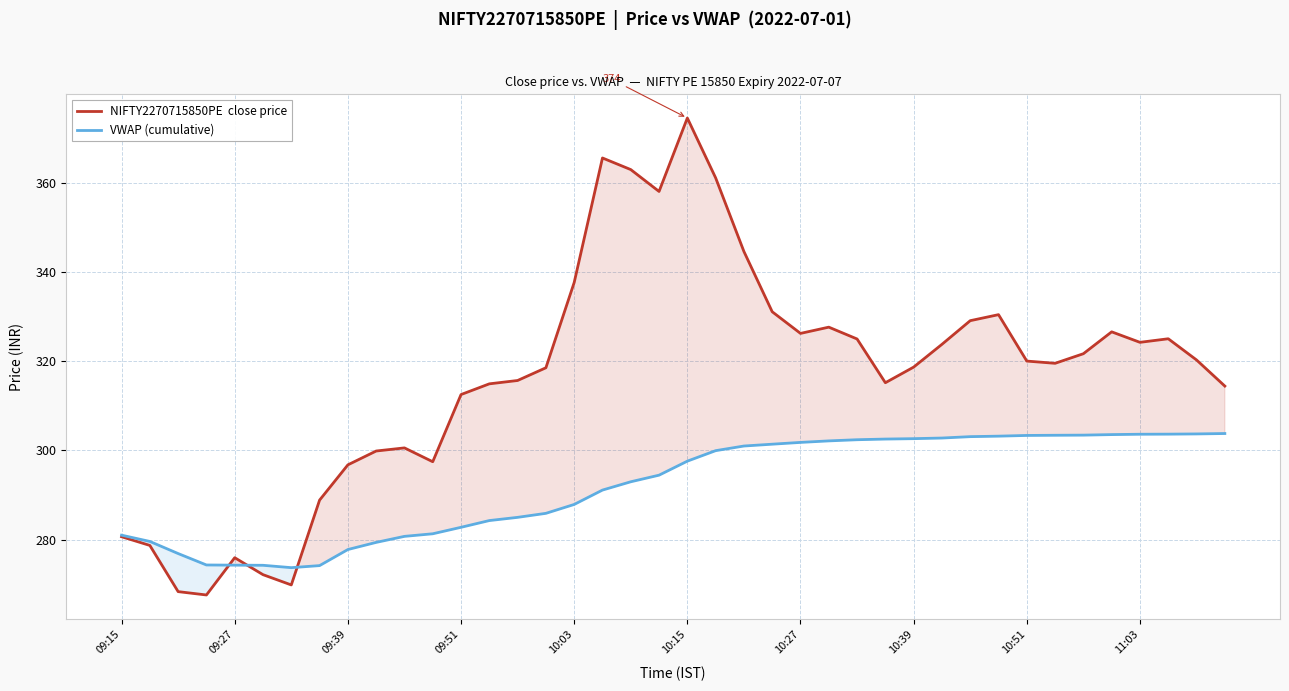

What is the smallest value displayed?

267.6